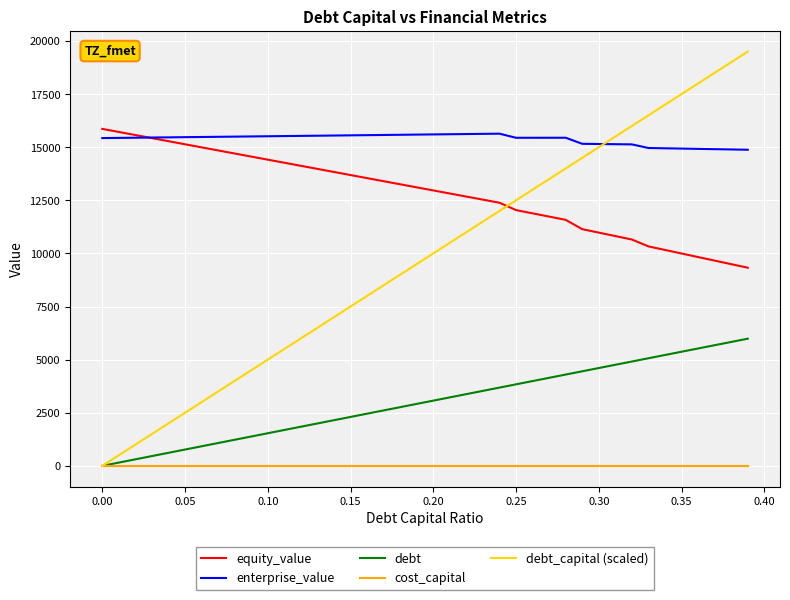

Which series has the largest total across all categories?

enterprise_value